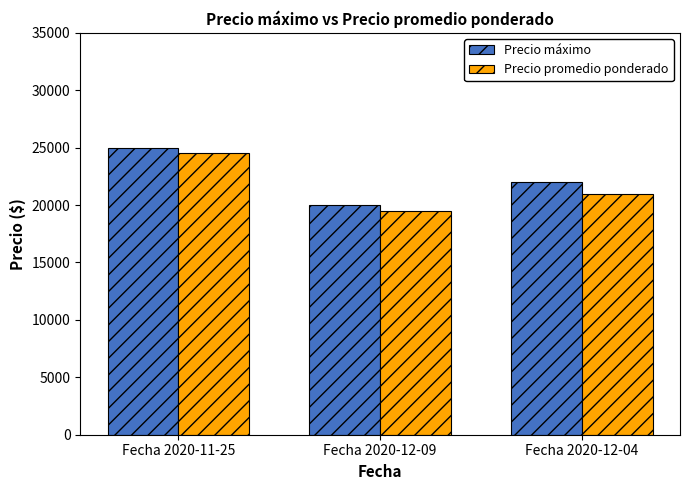

The Precio máximo series shows 20000 at Fecha 2020-12-09. True or false?

True